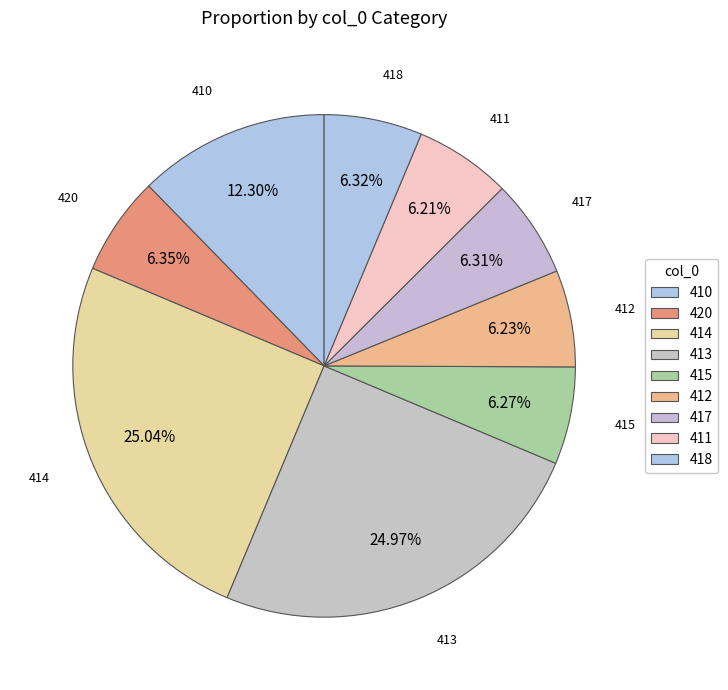

Is there a majority slice in this chart?

No